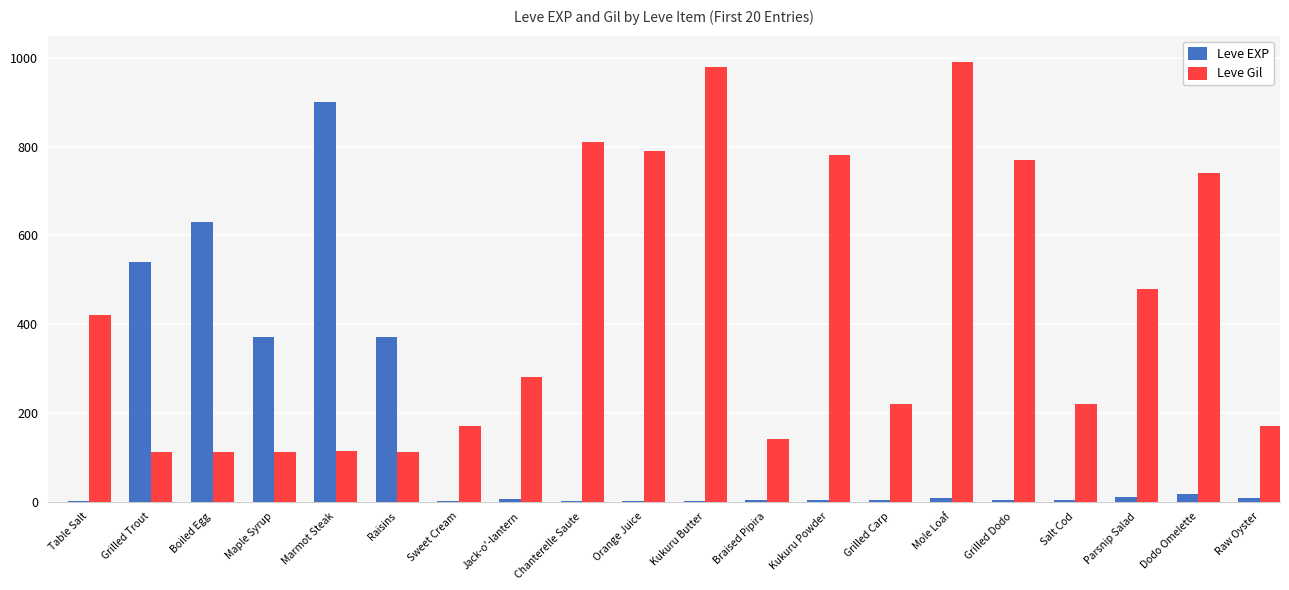

How many data points does each series have?

20